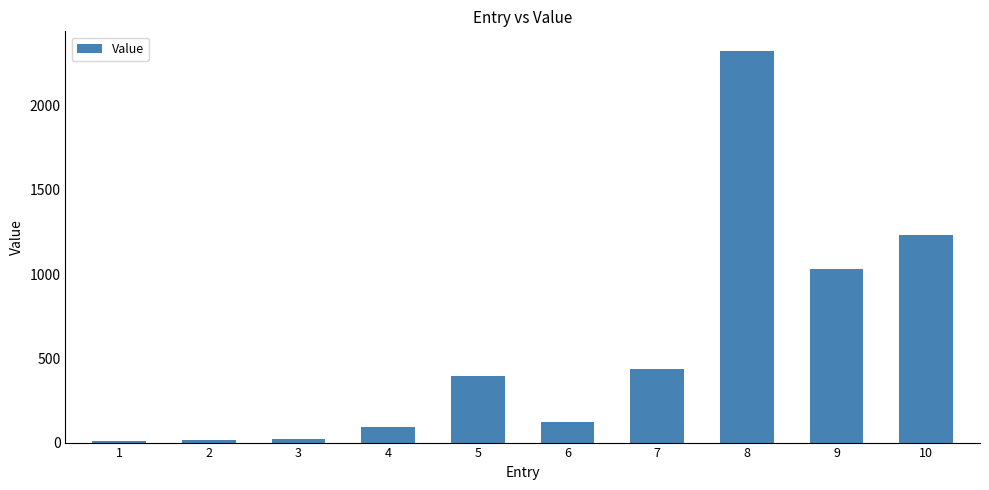

What is the change in value from 3 to 6?

+100